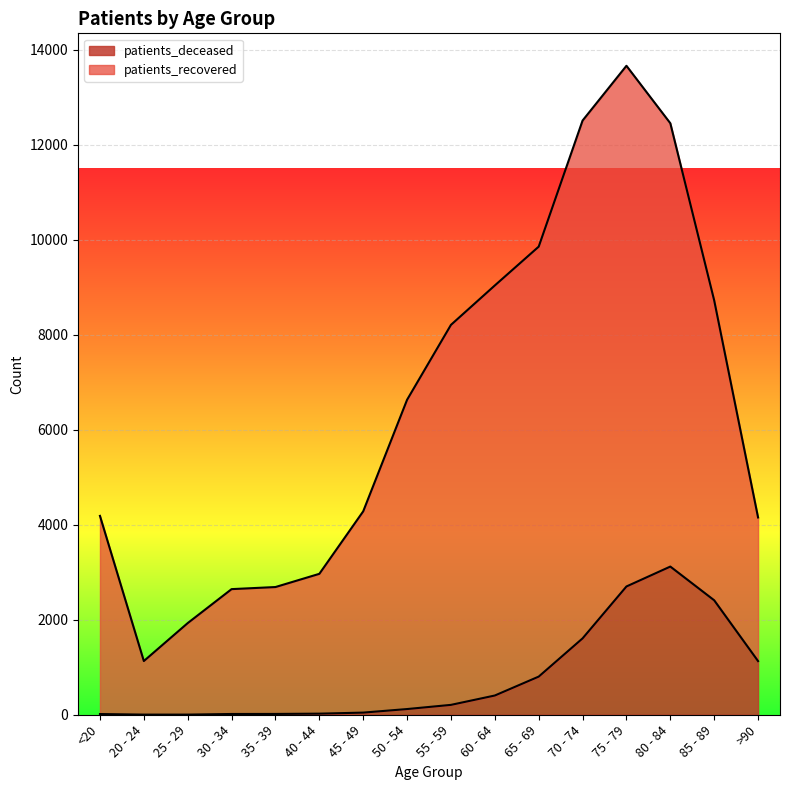

The value of patients_deceased at 75 - 79 is 1190. True or false?

False